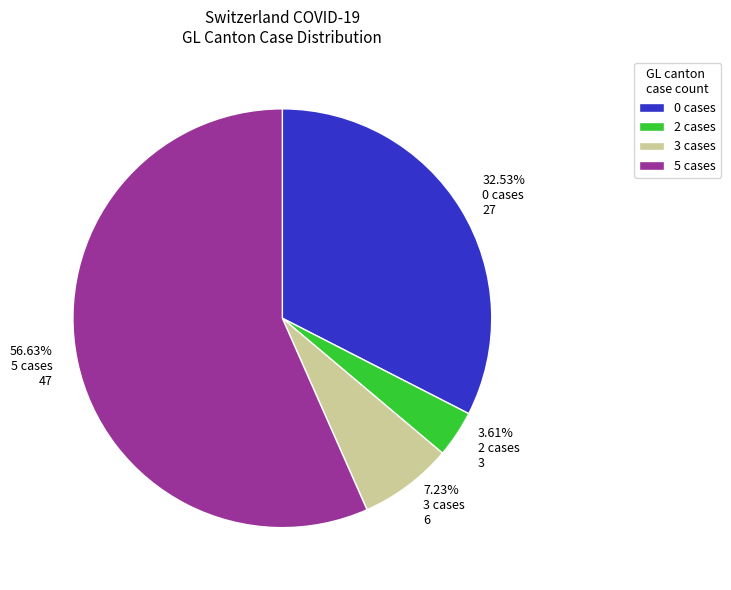

What is the smallest slice in the pie chart?

2 cases